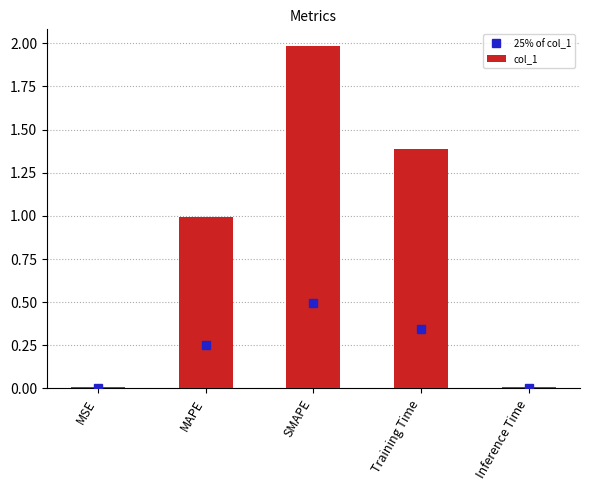

At which category does the chart reach its peak across all series?

SMAPE